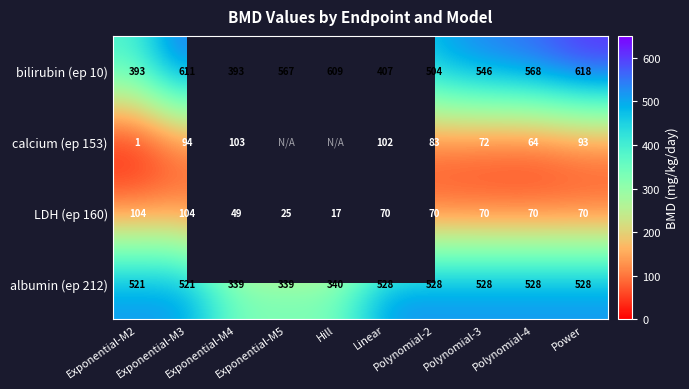

The bilirubin (ep 10) series shows 546.1 at Polynomial-3. True or false?

True